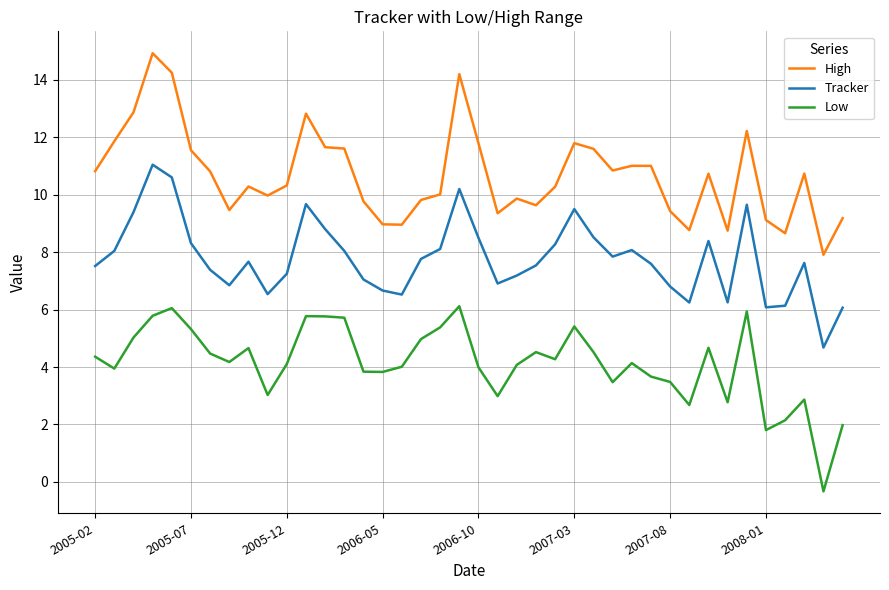

List the series in order of their overall mean, highest first.

High, Tracker, Low